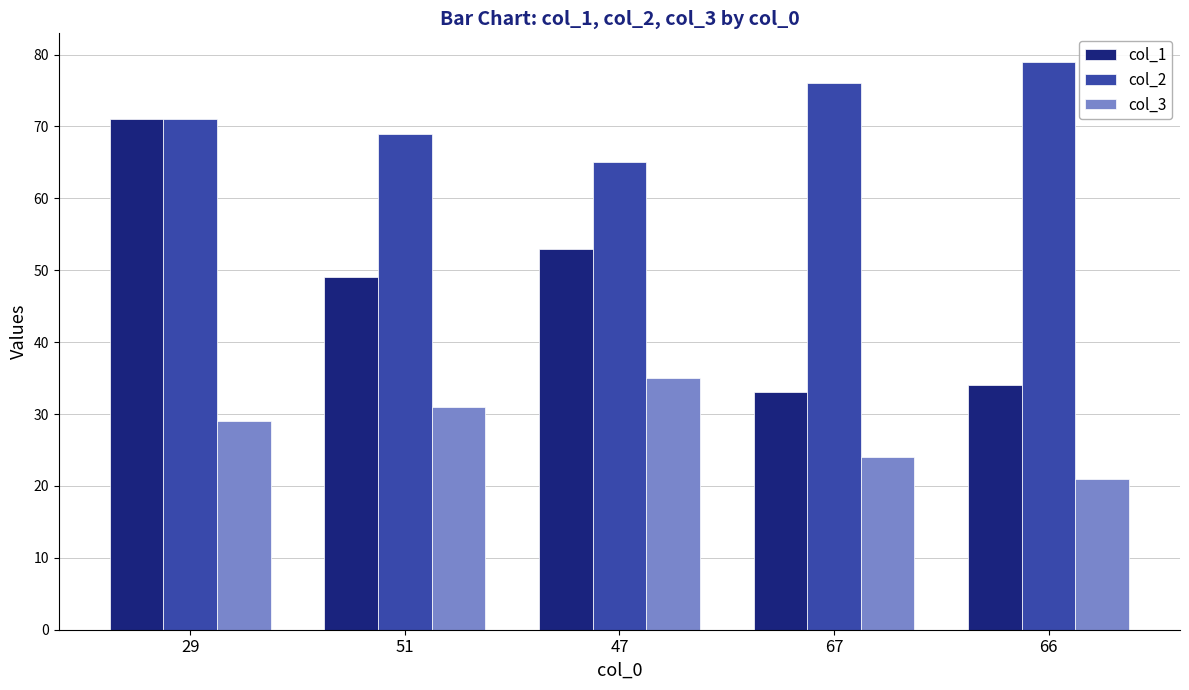

What is the total value across all series at 67?

133